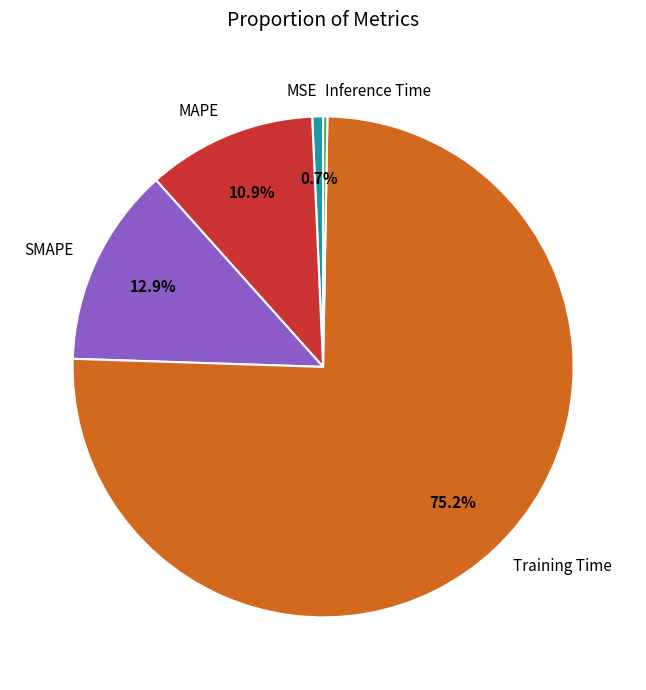

Which slice is the largest?

Training Time